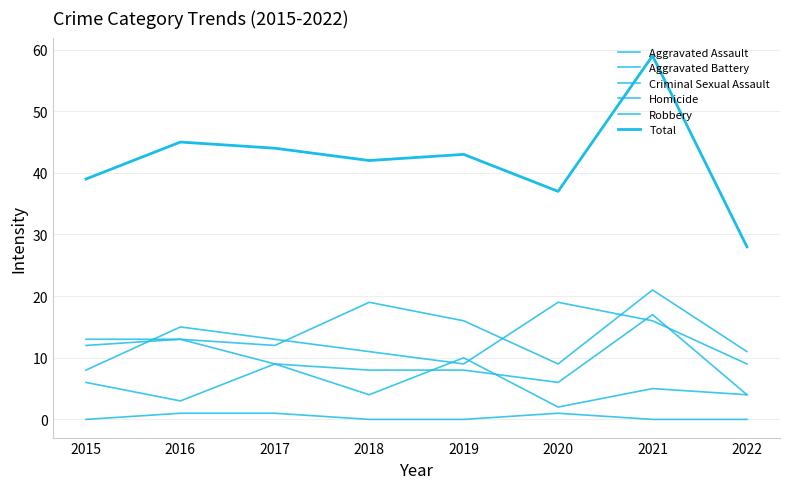

Where is the first local maximum for Criminal Sexual Assault?

2017